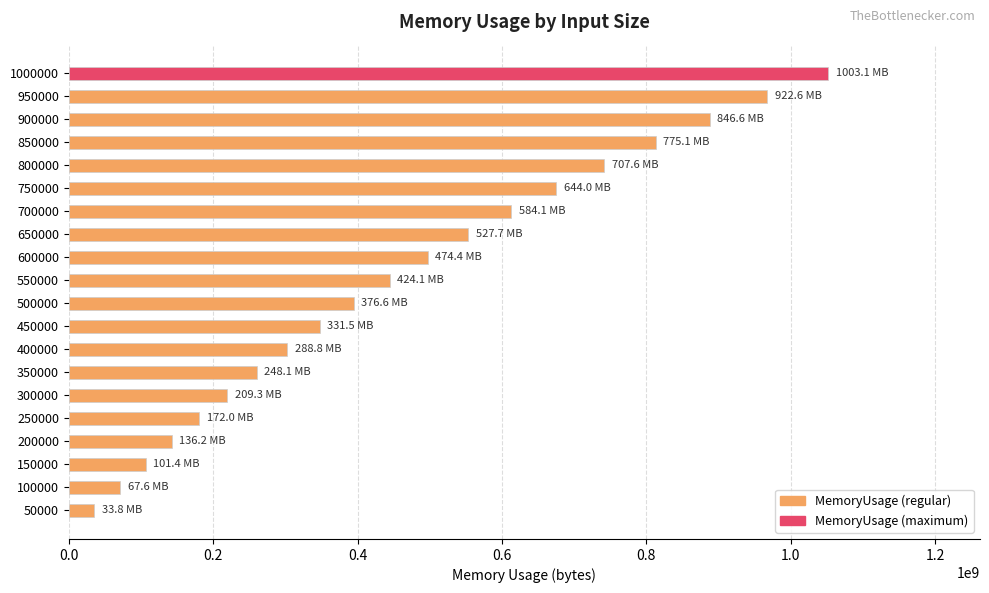

What is the maximum value shown in the chart?

1051801209